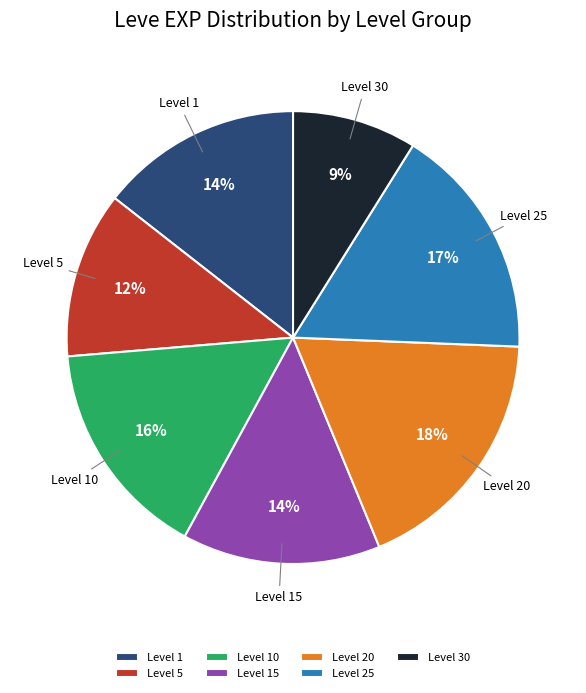

Combined, do Level 30 and Level 5 account for over 50%?

No